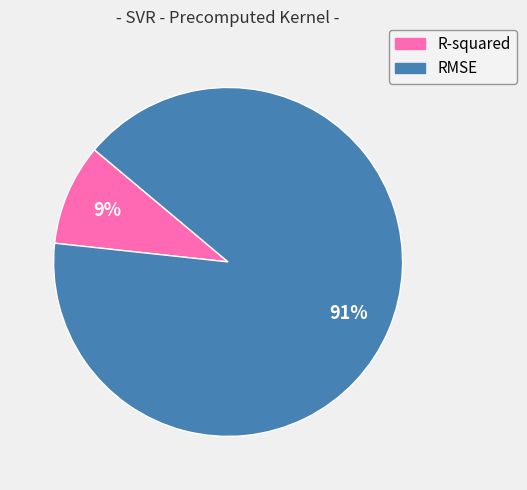

Is the sum of RMSE and R-squared greater than half?

Yes